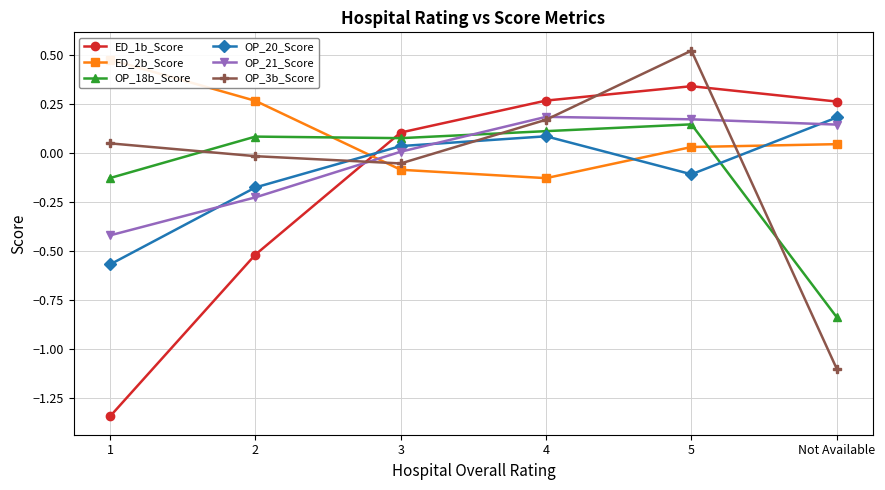

Where do ED_1b_Score and OP_20_Score first cross each other?

2 and 3